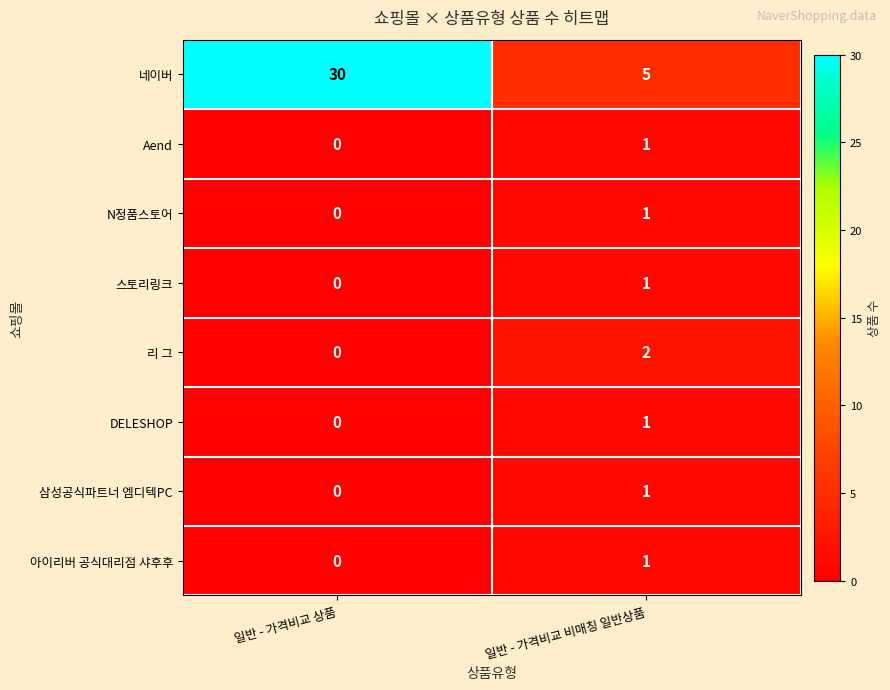

What is the total value across all series at 일반 - 가격비교 상품?

30